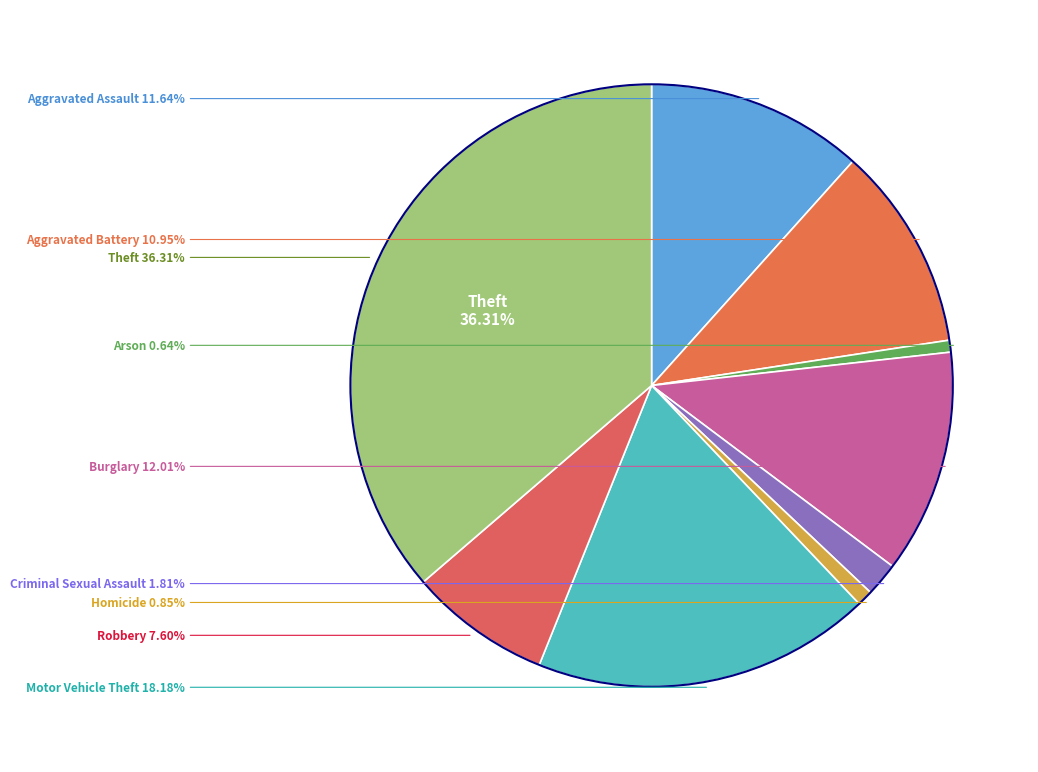

The Criminal Sexual Assault slice represents 1% of the pie. True or false?

False